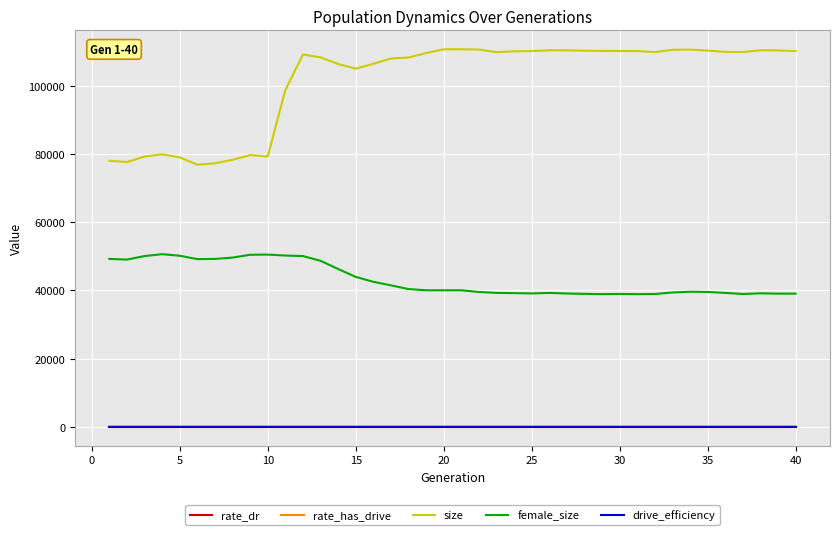

What is the average value of the size series?

101585.0